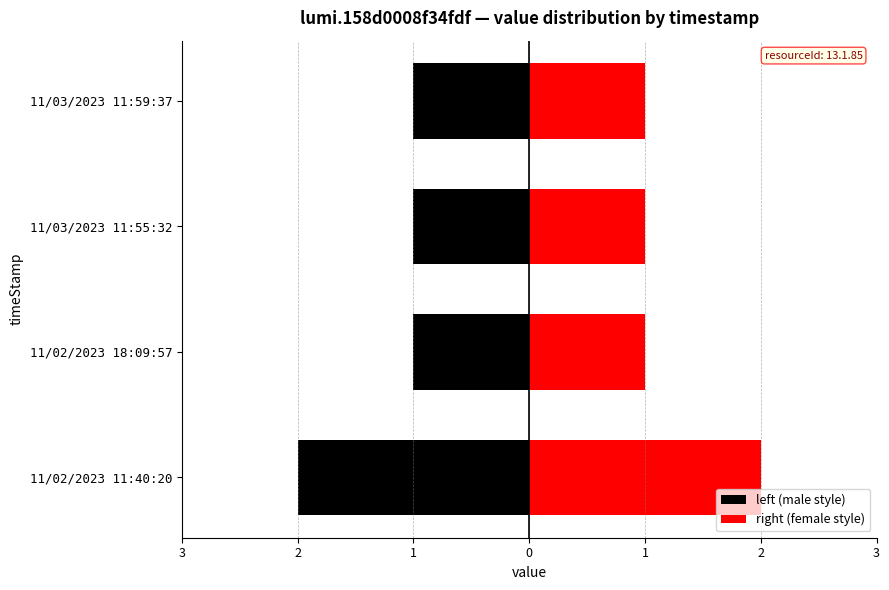

Rank the series by their maximum value, from highest to lowest.

right (female style), left (male style)